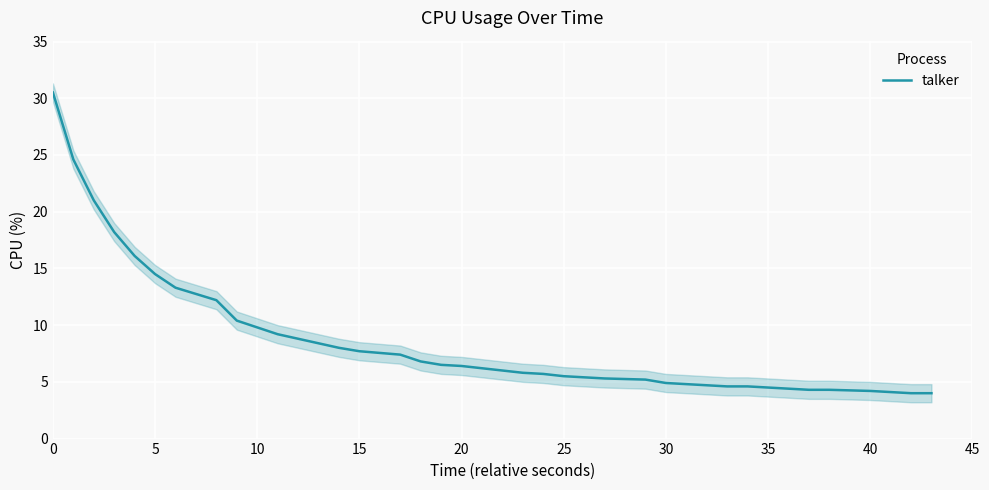

Is it true that talker equals 6.6 at 10?

False